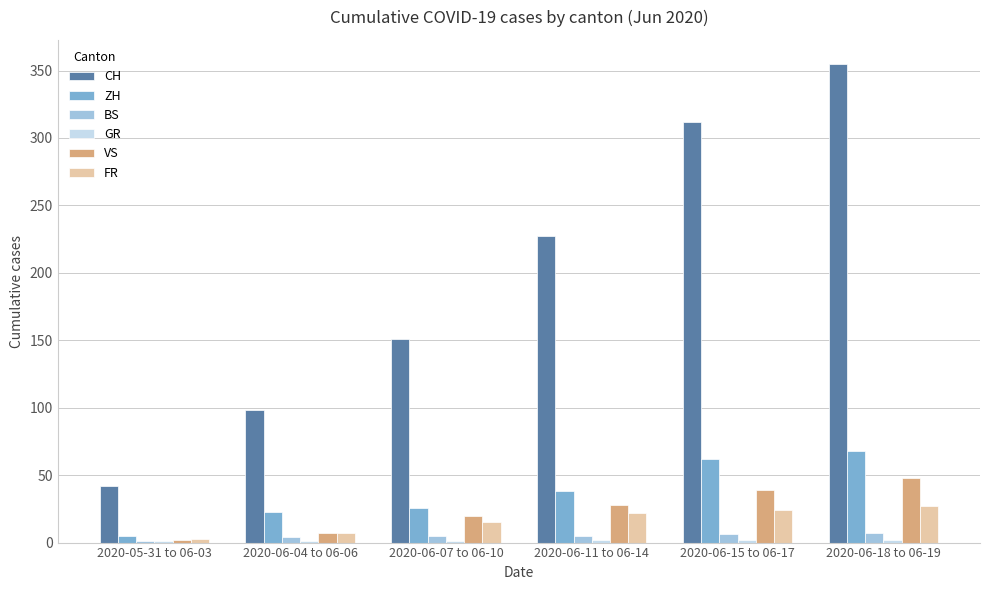

How many data points does each series have?

6